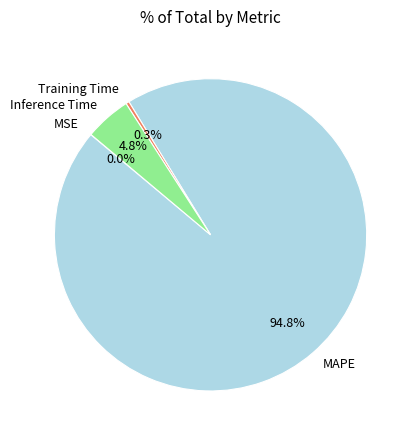

Between Training Time and MAPE, which is larger?

MAPE